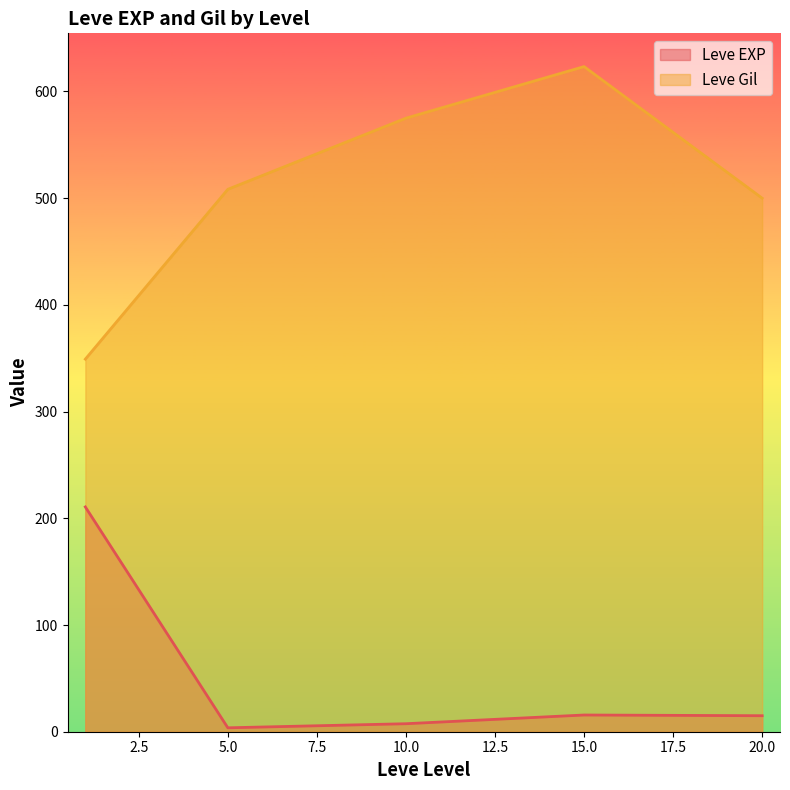

What is the maximum value shown in the chart?

623.3